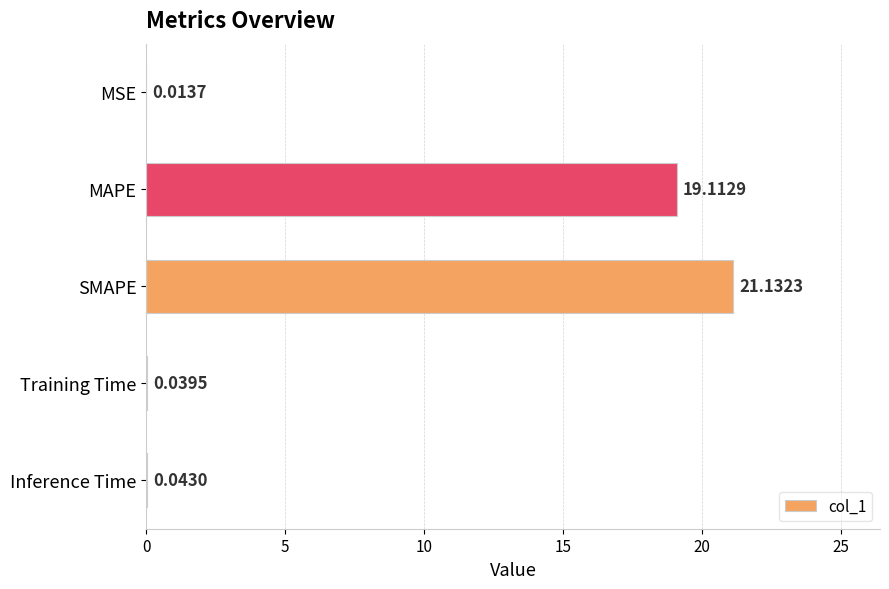

Which label corresponds to the largest value in the chart?

SMAPE